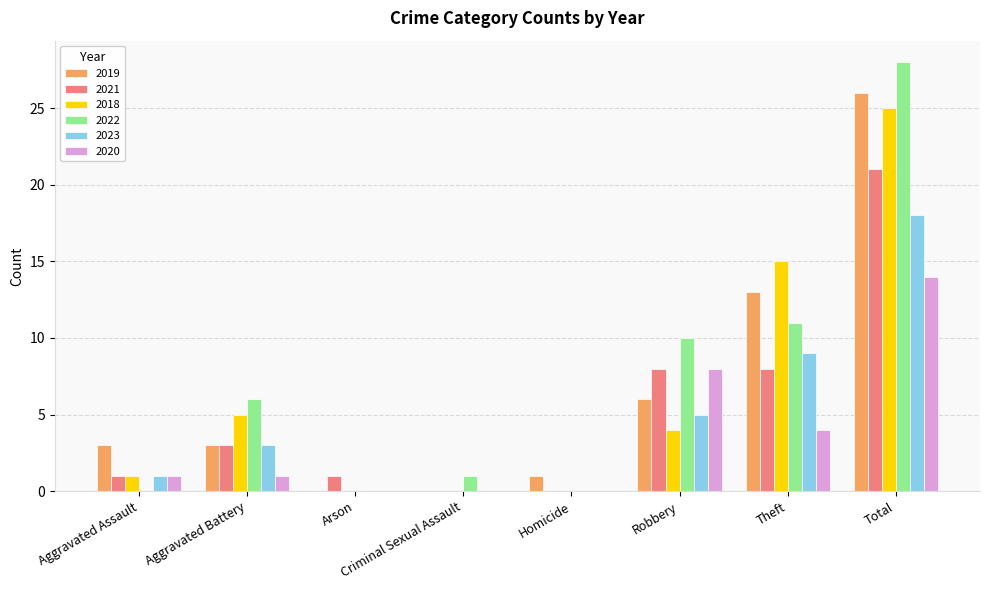

What is the sum of the 2021 values at Theft and Aggravated Battery?

11